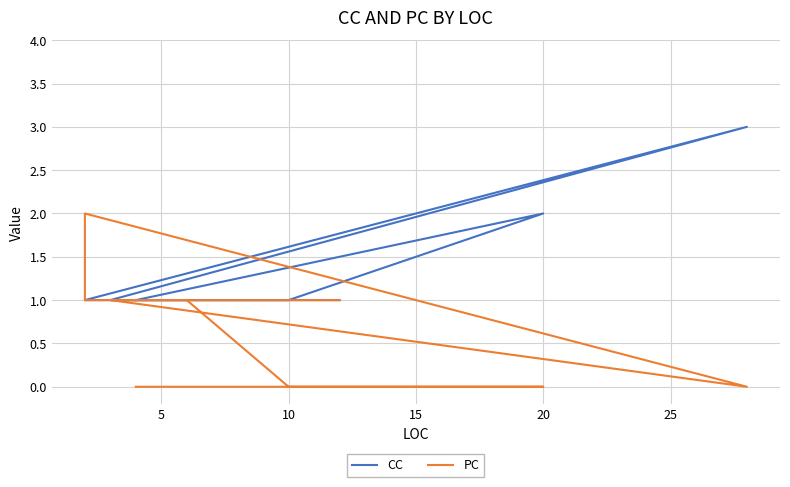

Which series has the widest spread of values?

CC